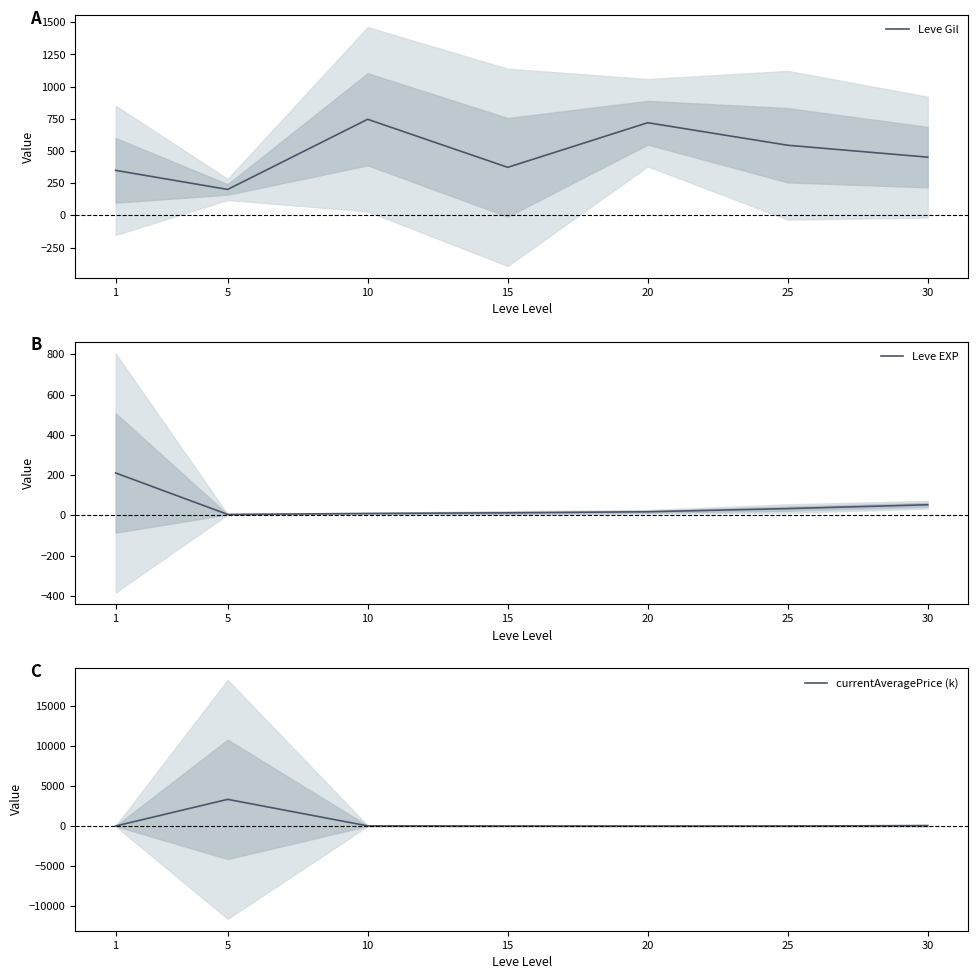

Reading left to right, list all the values displayed in this chart.

Leve Gil: 349.8	201.7	746.7	373.3	720.0	545.0	452.5
Leve EXP: 210.7	4.8	9.5	12.7	18.0	33.7	52.8
currentAveragePrice (k): 9.3	3337.8	26.3	13.4	11.2	14.8	61.2